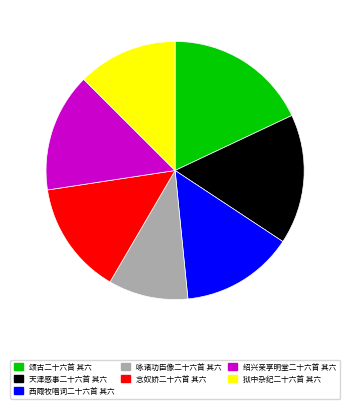

Which category has the biggest portion of the pie?

颂古二十六首 其六